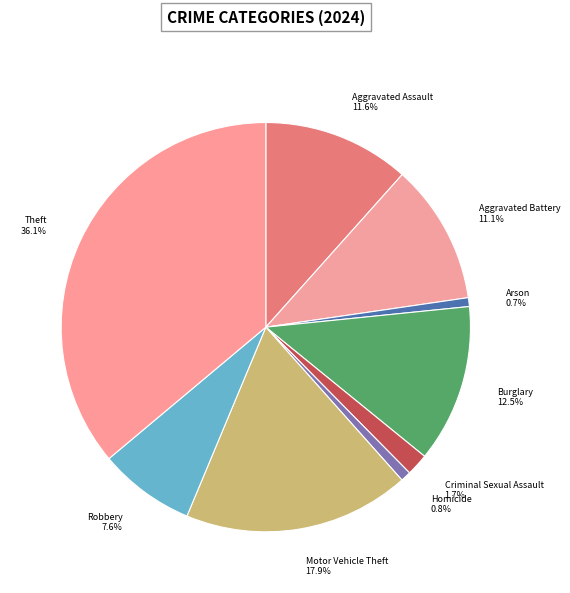

Combined, do Aggravated Assault and Burglary account for over 50%?

No